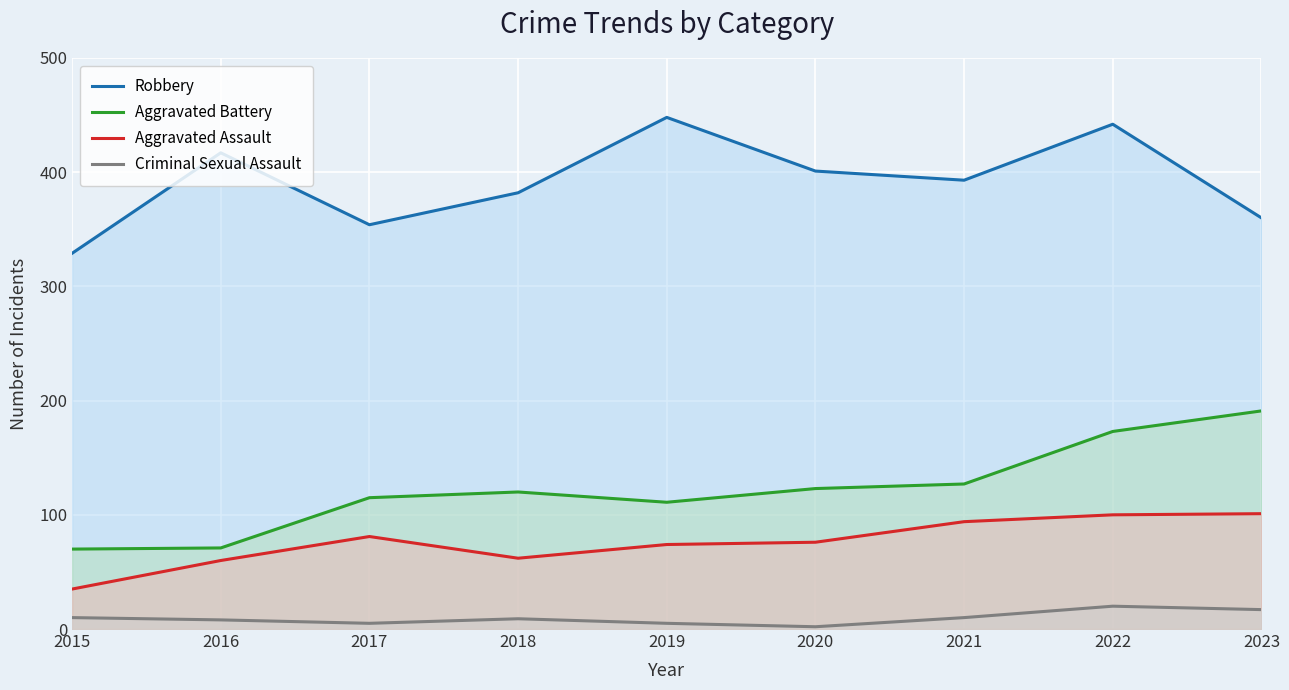

What is the value of the Aggravated Battery point at the 9th from the left?

191